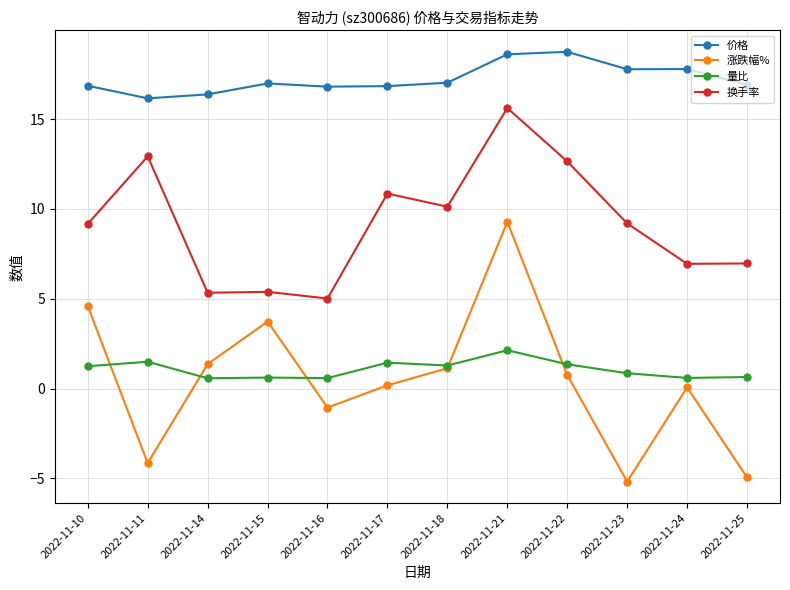

What is the spread (max minus min) of values at 2022-11-11?

20.3